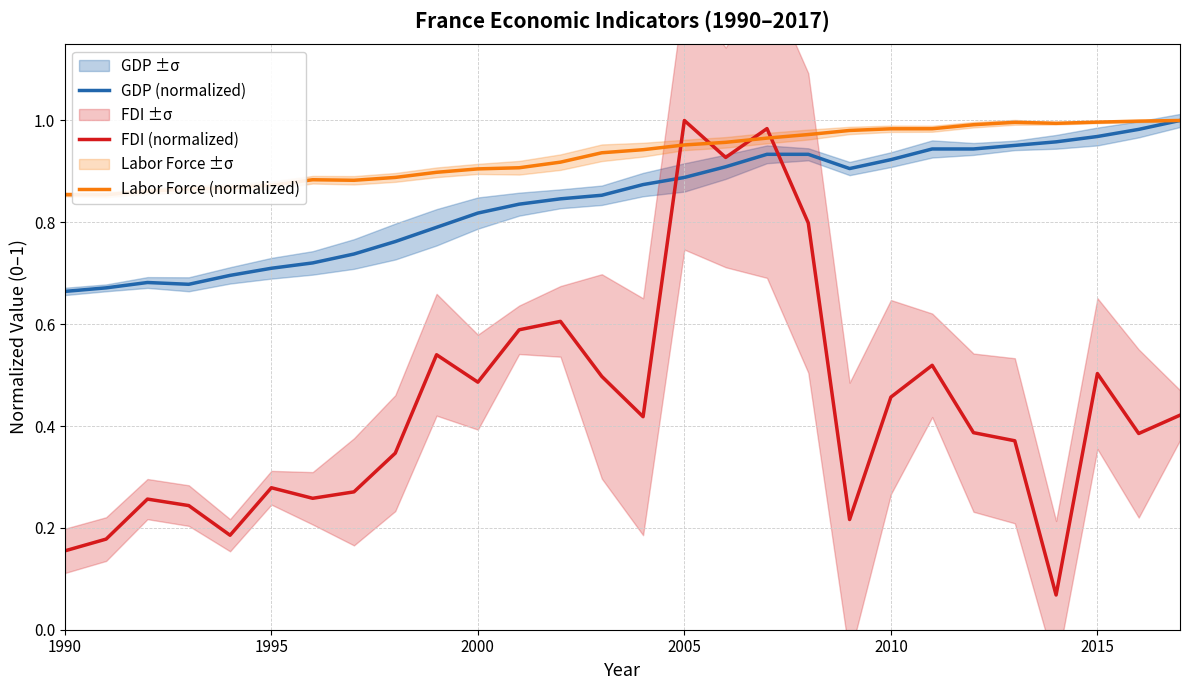

In Labor Force (normalized), how many points are lower than both neighbors (excluding endpoints)?

3